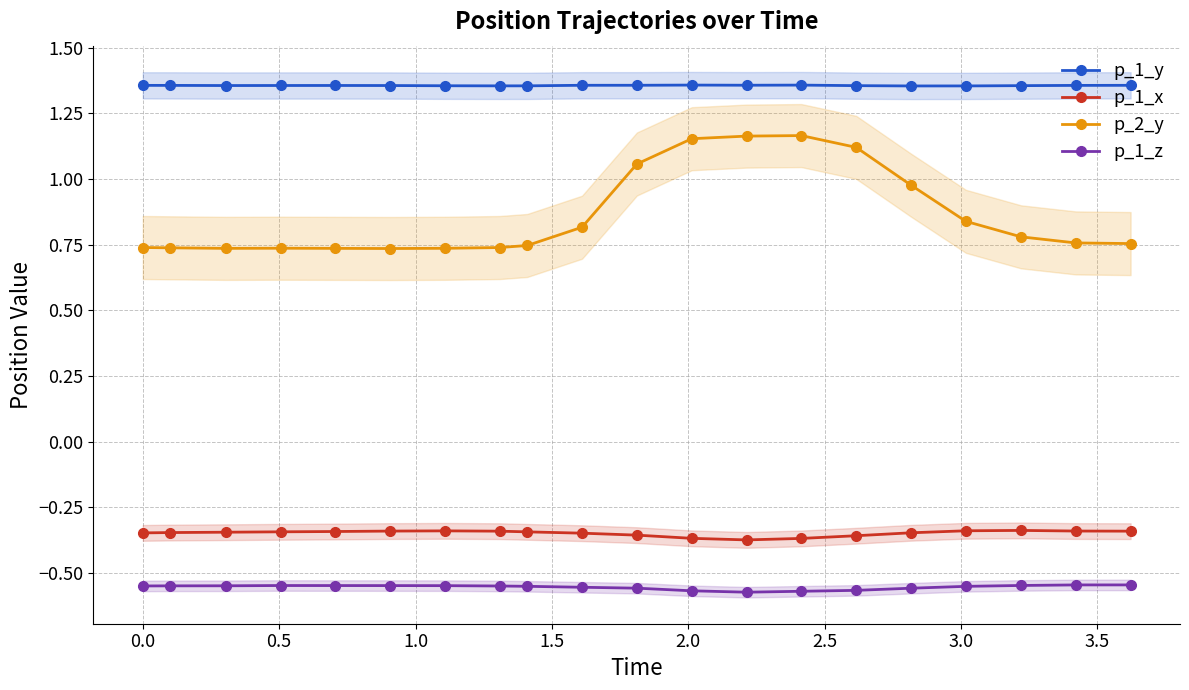

True or false: p_1_y has more than 0 interior local peaks.

True